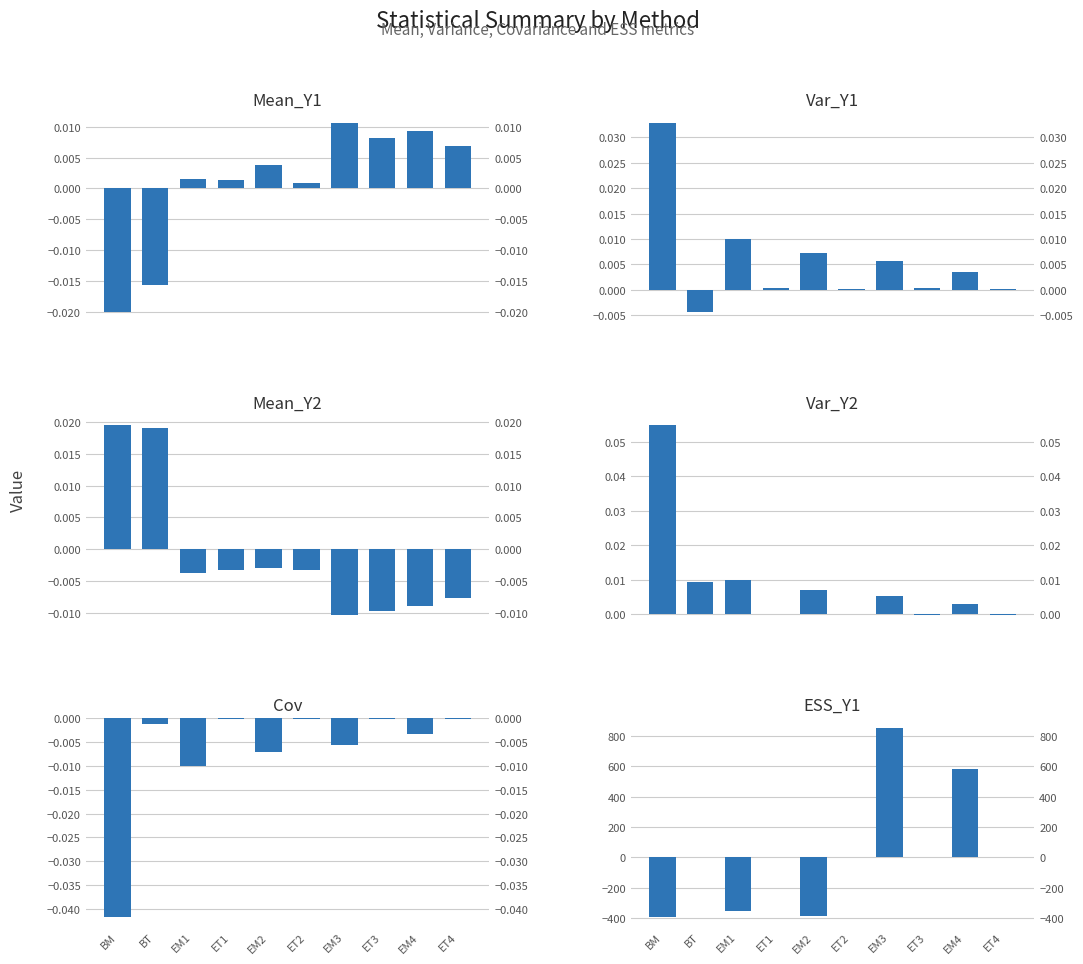

Which series has the widest spread of values?

ESS_Y1